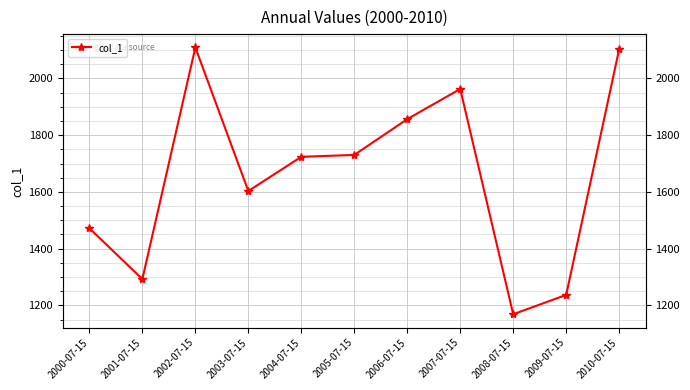

Rank the categories by value from lowest to highest.

2008-07-15, 2009-07-15, 2001-07-15, 2000-07-15, 2003-07-15, 2004-07-15, 2005-07-15, 2006-07-15, 2007-07-15, 2010-07-15, 2002-07-15